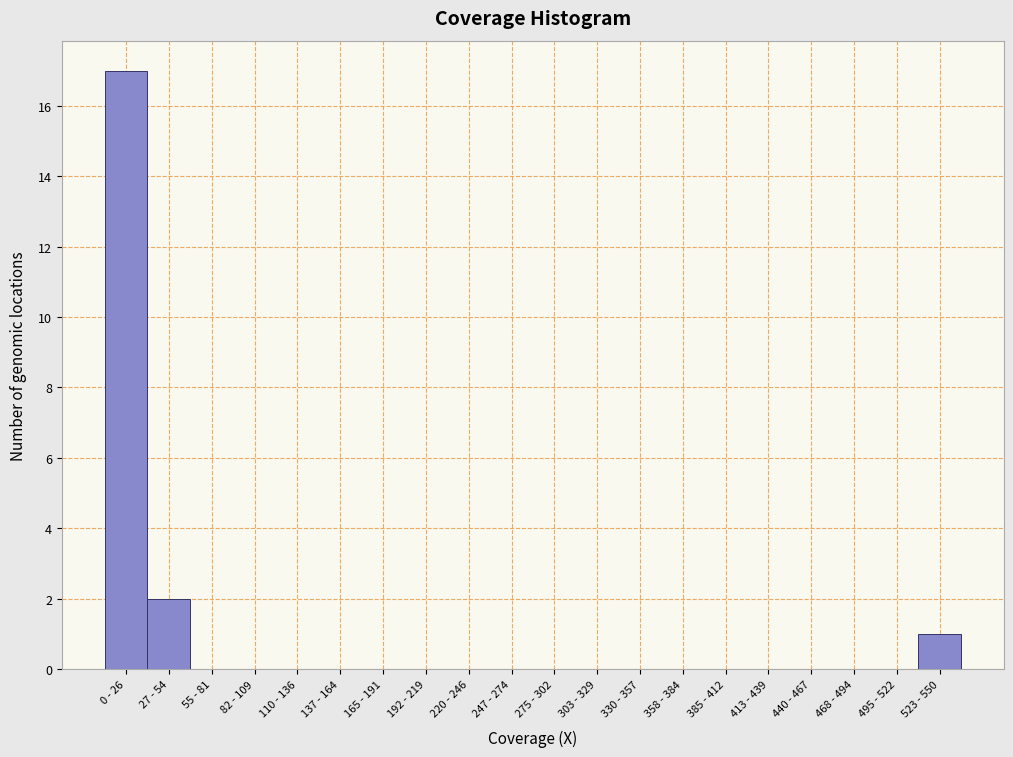

Reading left to right, list all the values displayed in this chart.

0 - 26=17	27 - 54=2	55 - 81=0	82 - 109=0	110 - 136=0	137 - 164=0	165 - 191=0	192 - 219=0	220 - 246=0	247 - 274=0	275 - 302=0	303 - 329=0	330 - 357=0	358 - 384=0	385 - 412=0	413 - 439=0	440 - 467=0	468 - 494=0	495 - 522=0	523 - 550=1